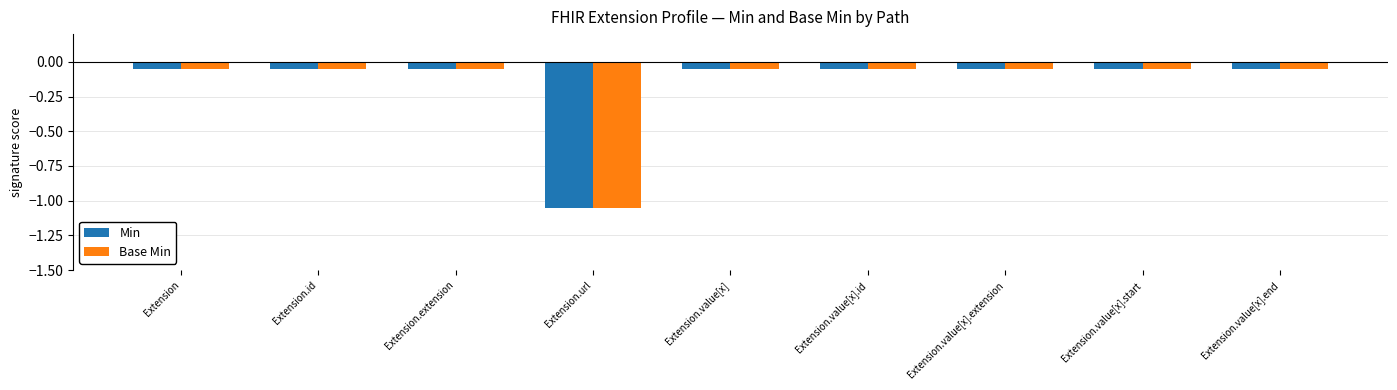

What is the difference between the second highest and minimum values in the Min series?

1.0